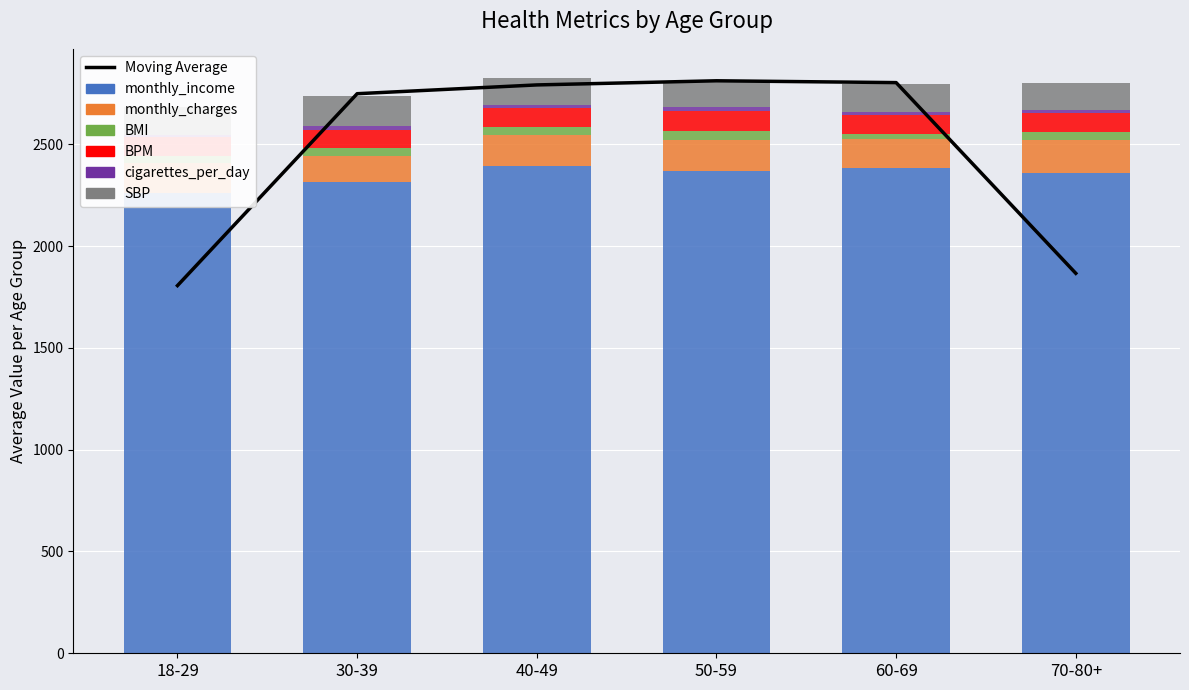

Which has a higher value, 3 or 5?

5